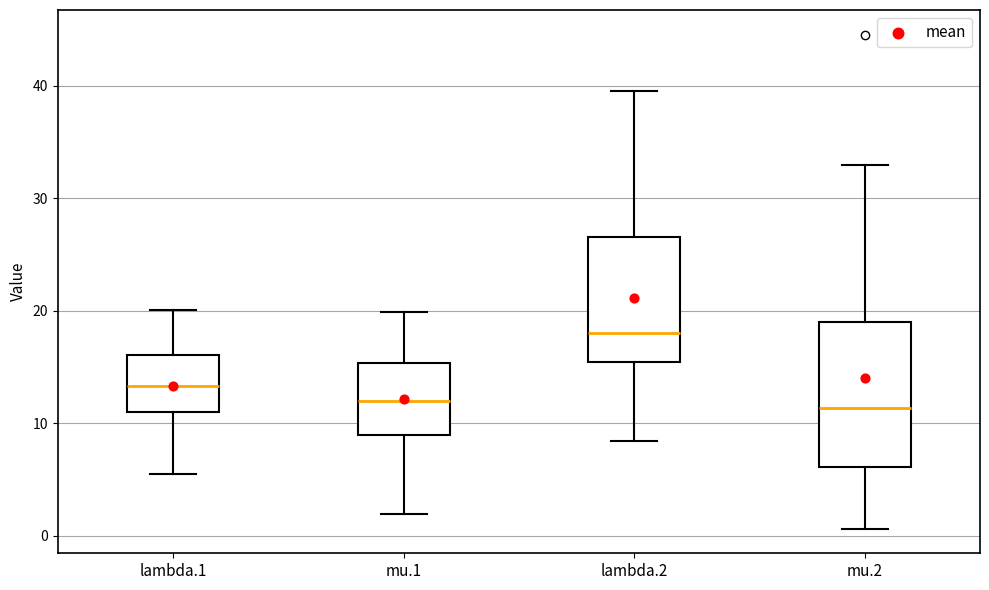

Reading left to right, transcribe this box plot: for each box, give where its median line is, the range the box spans, and where its two whiskers end, as read against the y-axis. The values are not printed on the chart, so give them approximately, as read against the axis.

lambda.1: median 13, box 11 to 16, whiskers 6 to 20
mu.1: median 12, box 9 to 15, whiskers 2 to 20
lambda.2: median 18, box 15 to 26, whiskers 8 to 40
mu.2: median 11, box 6 to 19, whiskers 1 to 33